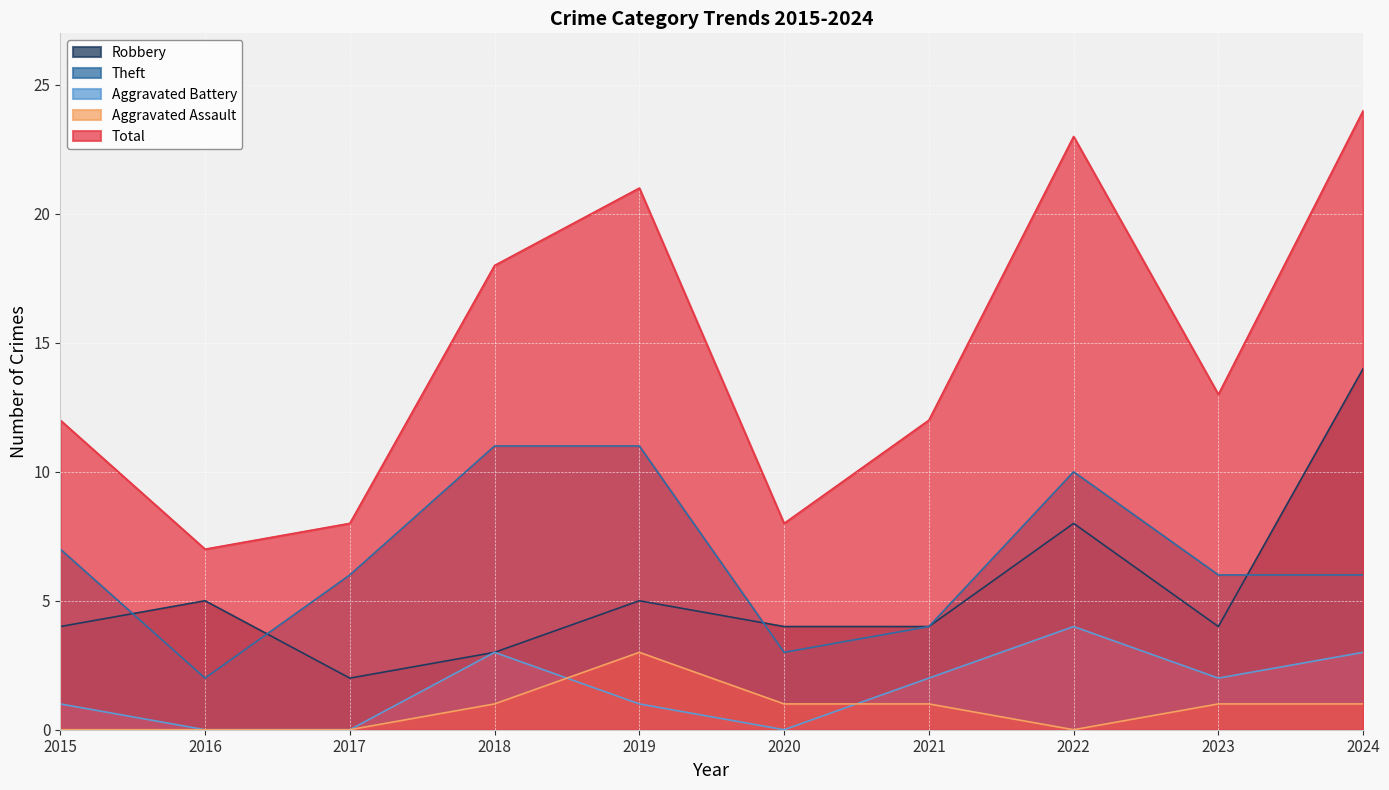

List the labels in order of Aggravated Battery value, largest first.

2022, 2018, 2024, 2021, 2023, 2015, 2019, 2016, 2017, 2020